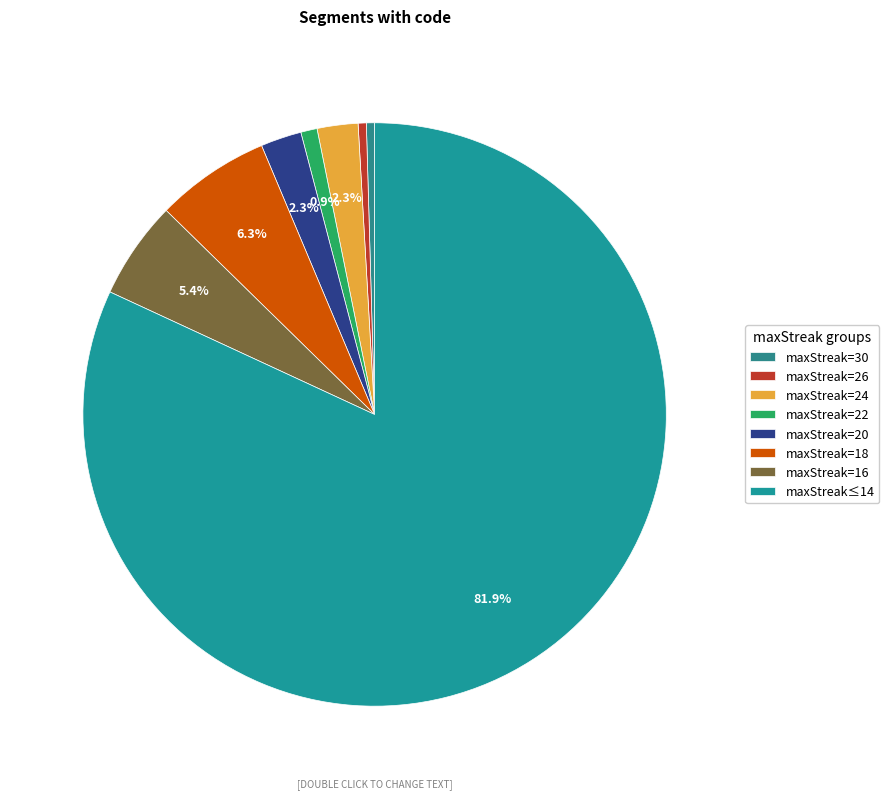

Is there any slice that represents more than half of the pie?

Yes